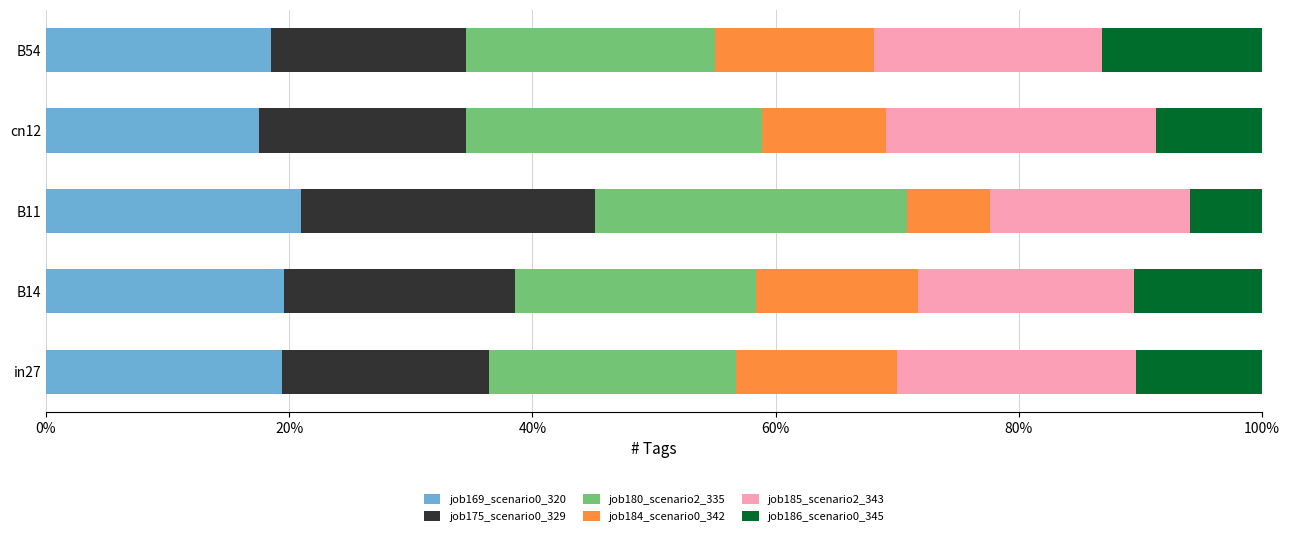

What are all the series names shown in the legend?

job169_scenario0_320, job175_scenario0_329, job180_scenario2_335, job184_scenario0_342, job185_scenario2_343, job186_scenario0_345